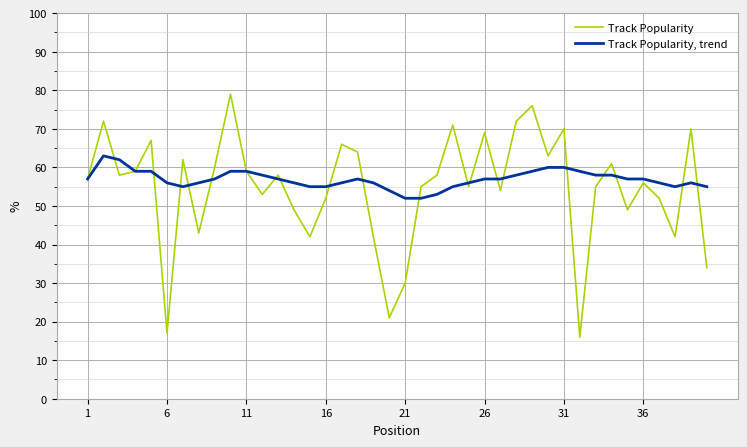

List the series in order of their peak value, highest first.

Track Popularity, Track Popularity, trend